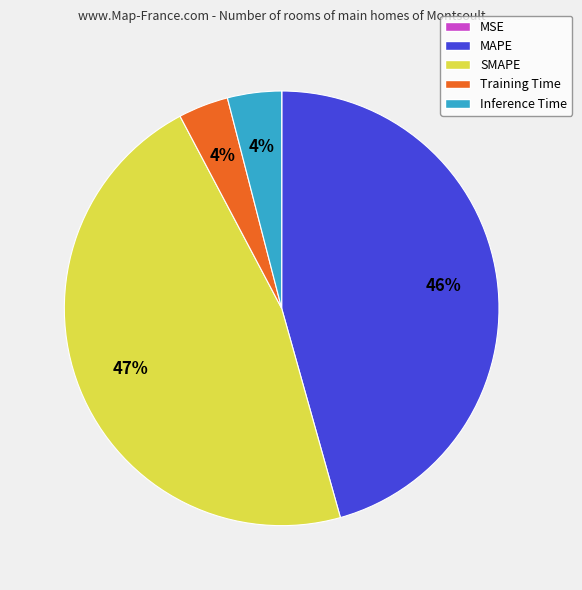

Combined, do Training Time and MAPE account for over 50%?

No